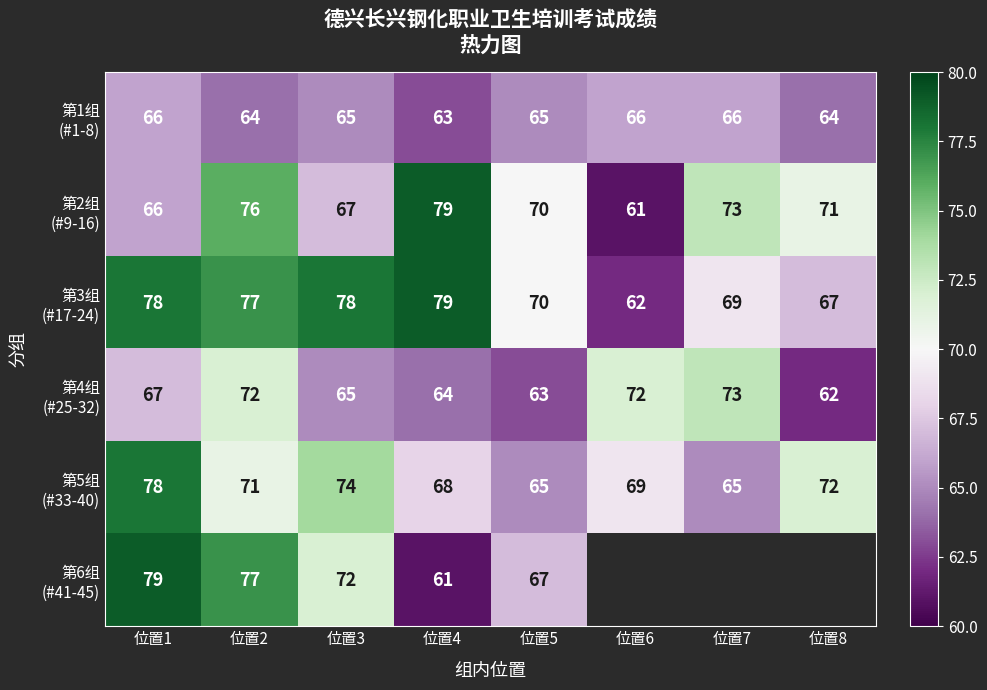

What is the total value across all series at 位置4?

414